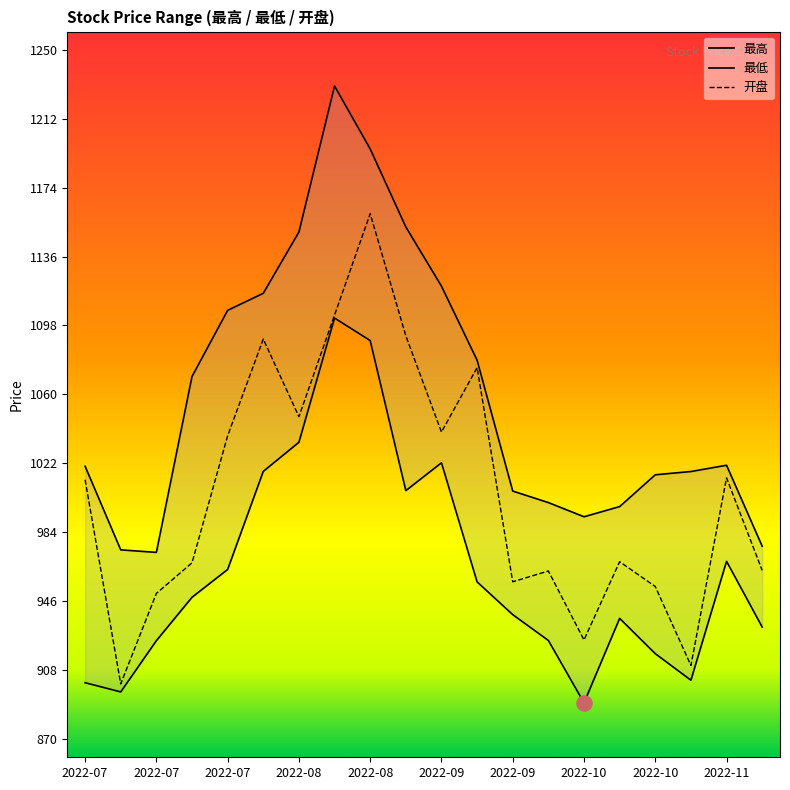

At how many categories does at least one series exceed 1109?

6